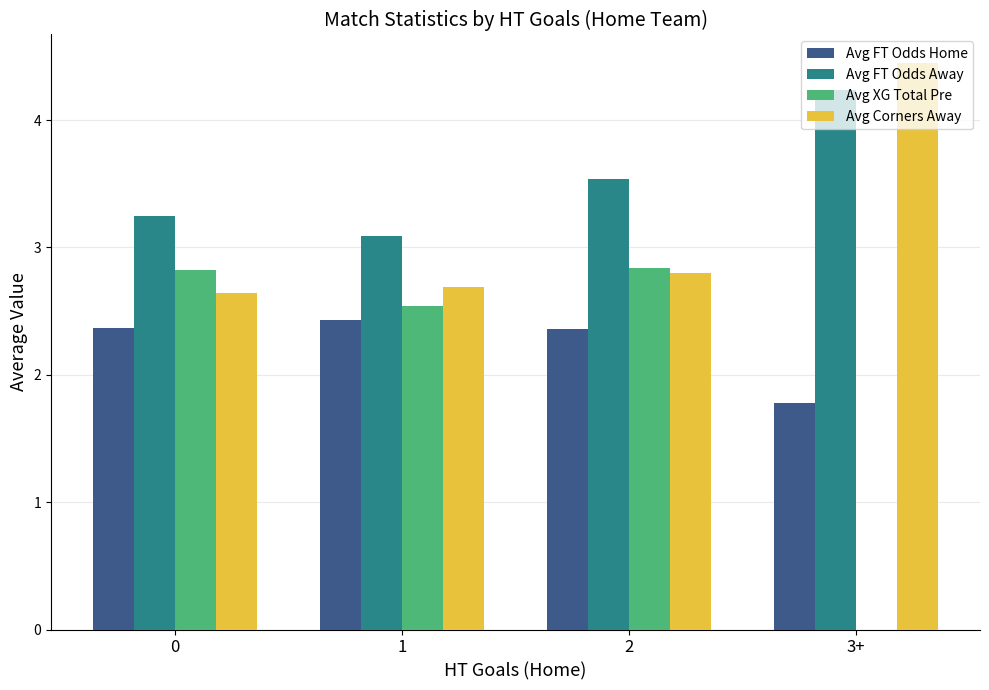

Is it true that Avg FT Odds Home equals 2.4 at 0?

True